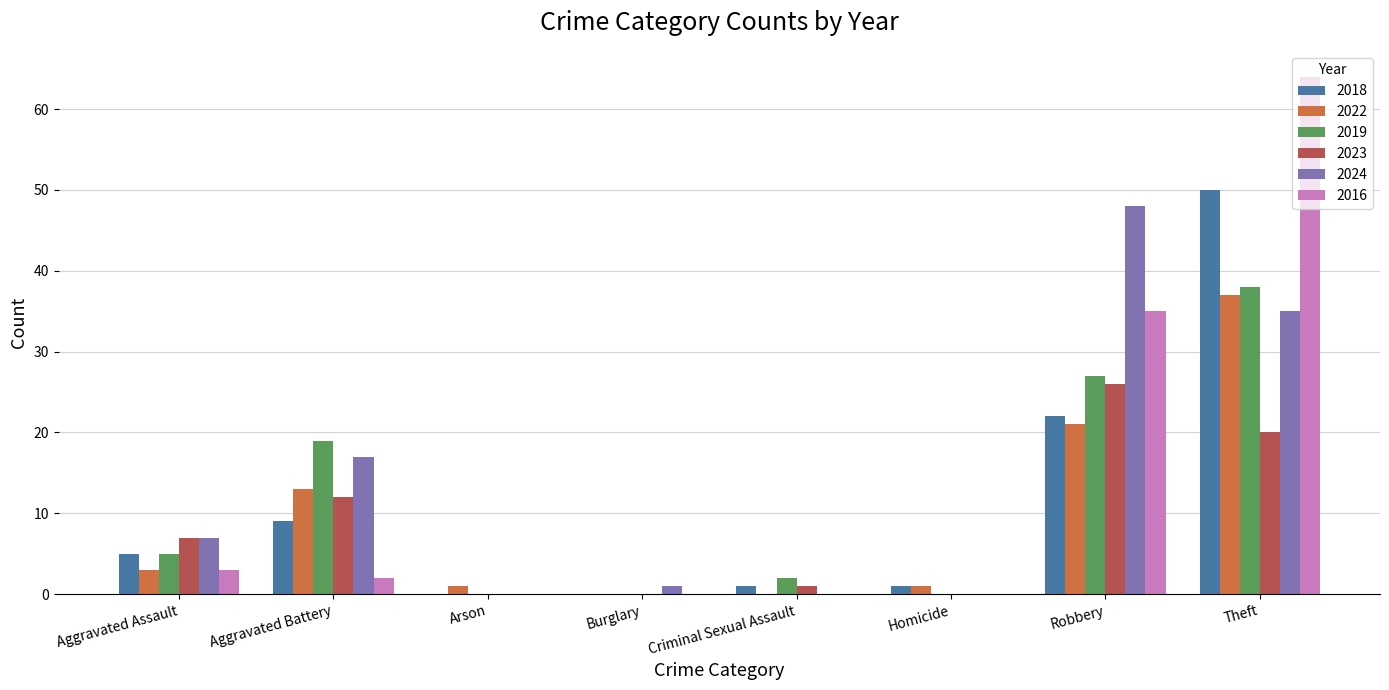

Does the chart contain stacked bars?

No